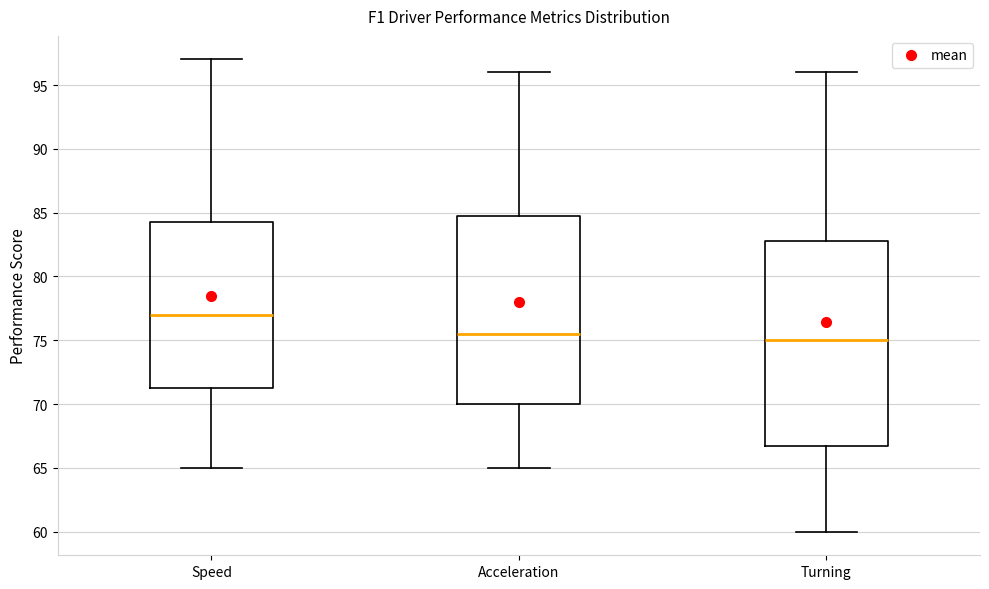

Where does the lower whisker of the box for Turning end on the y-axis? The values are not printed on the chart, so give them approximately, as read against the axis.

60.0